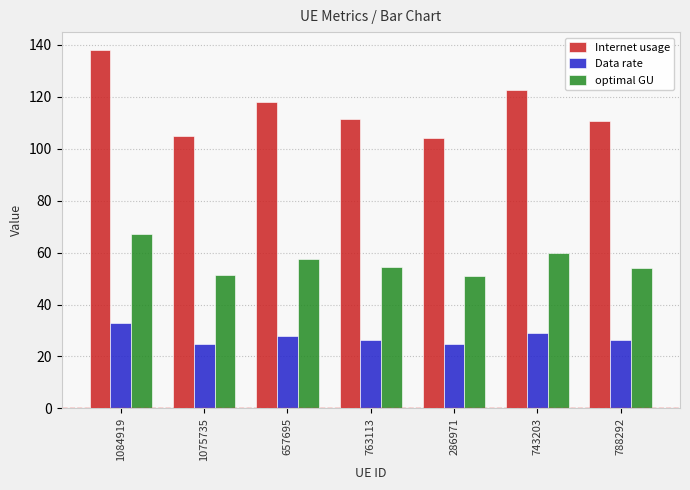

Which category has the highest value across all series?

1084919